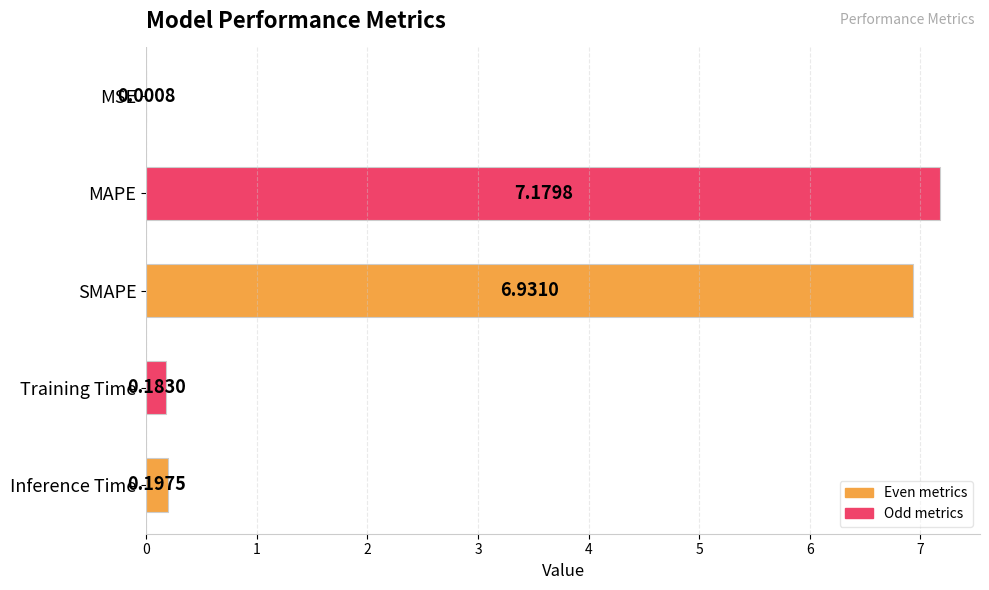

Where is the data nearest to the value 3?

Inference Time